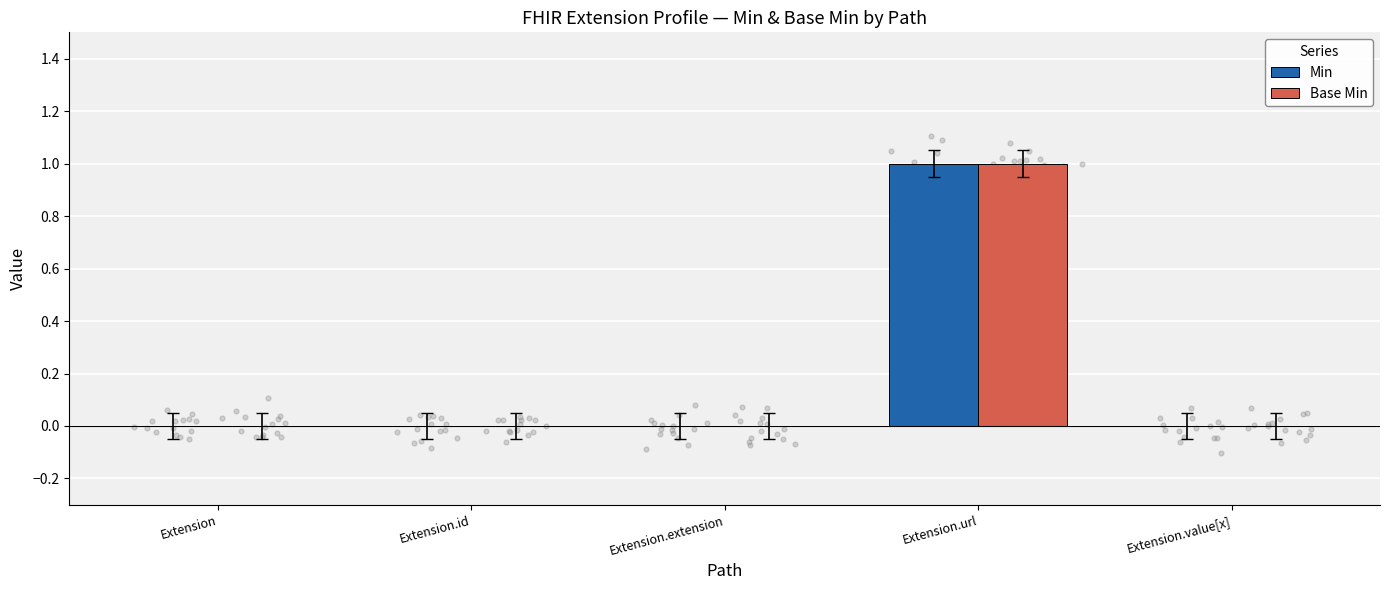

What are all the series names shown in the legend?

Min, Base Min